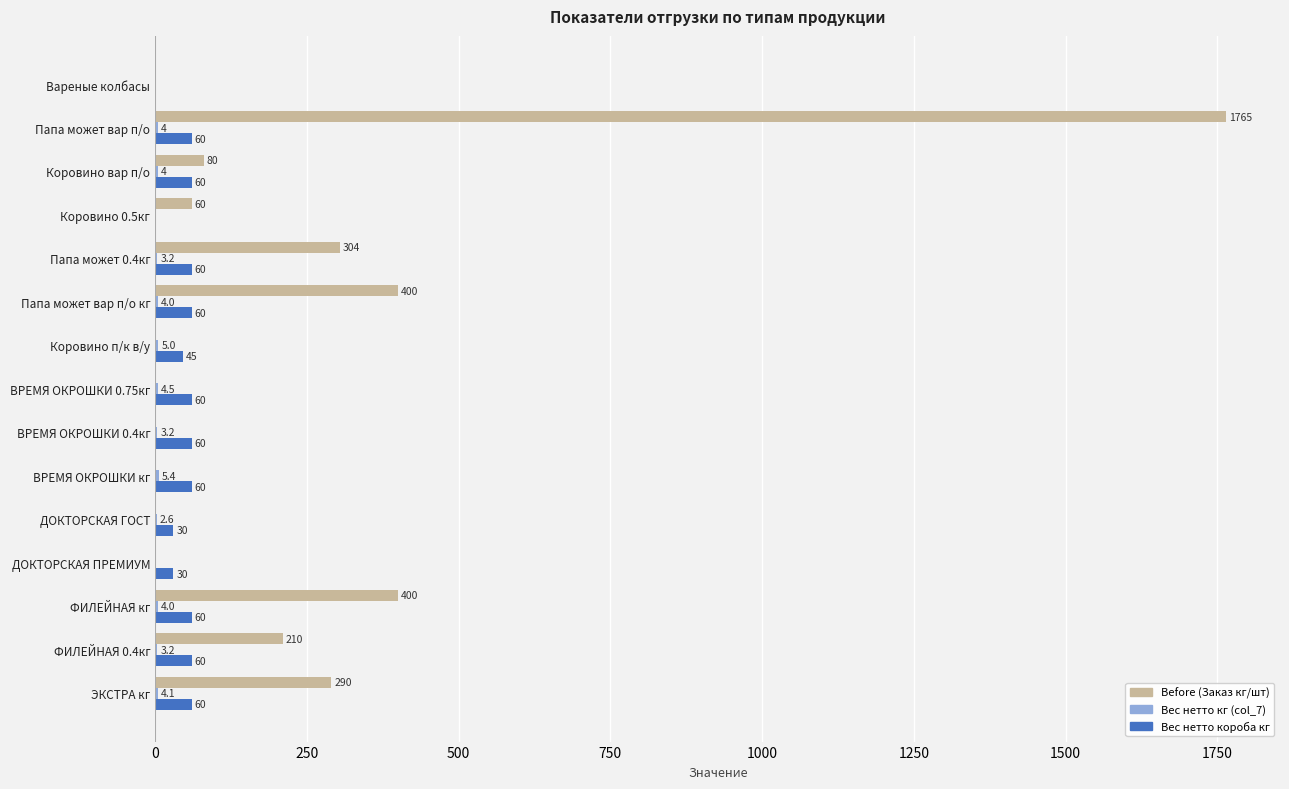

Which series has the largest total across all categories?

Before (Заказ кг/шт)